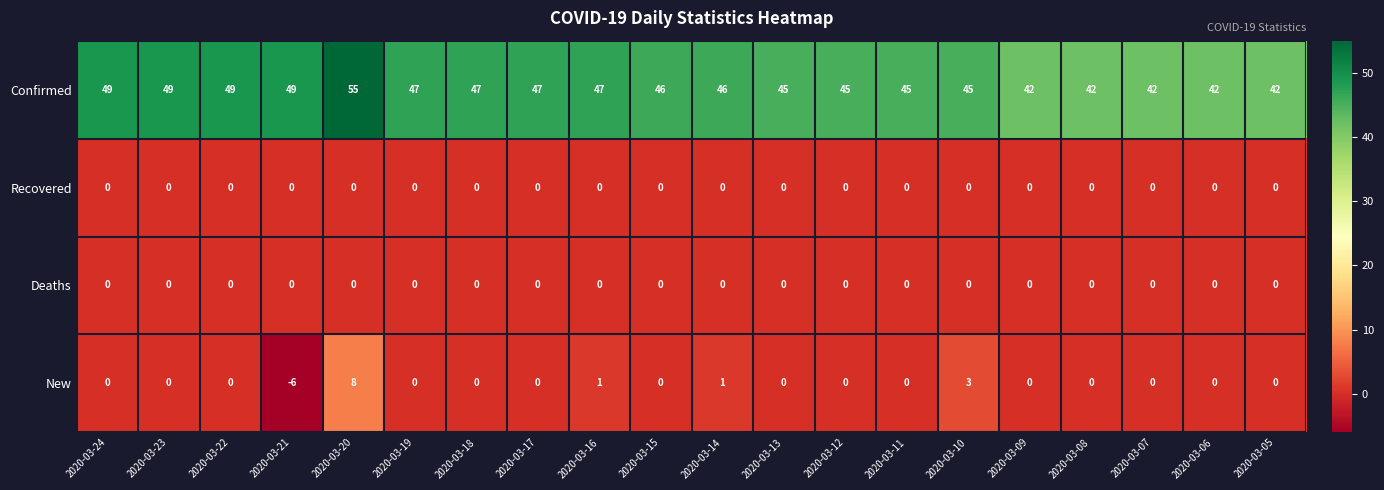

How many data points does each series have?

20